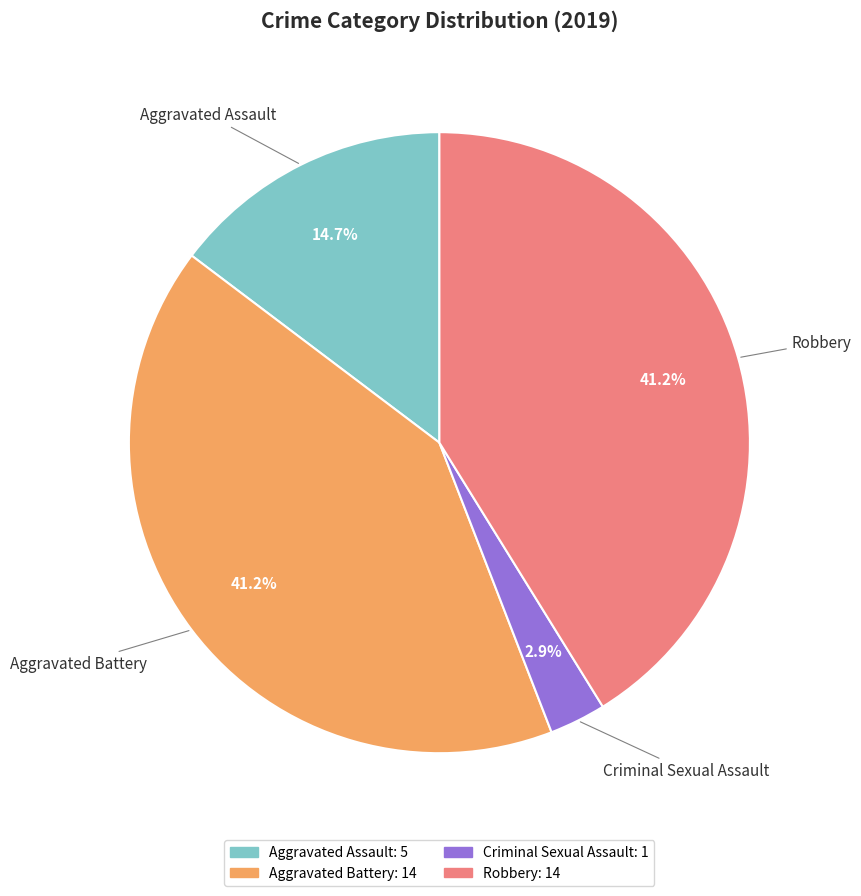

Combined, do Aggravated Battery and Aggravated Assault account for over 50%?

Yes